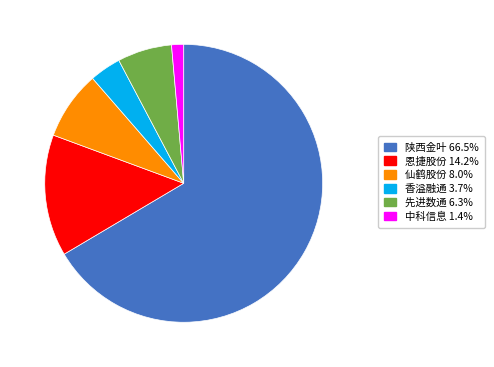

Is there any slice that represents more than half of the pie?

Yes